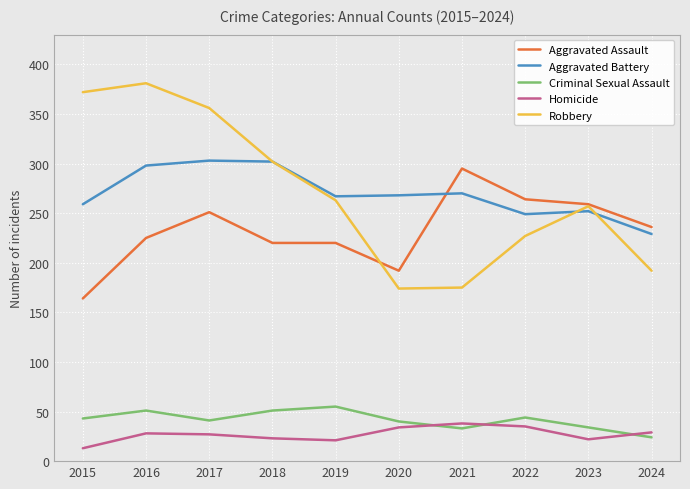

What is the difference between the maximum and minimum values in the Criminal Sexual Assault series?

31